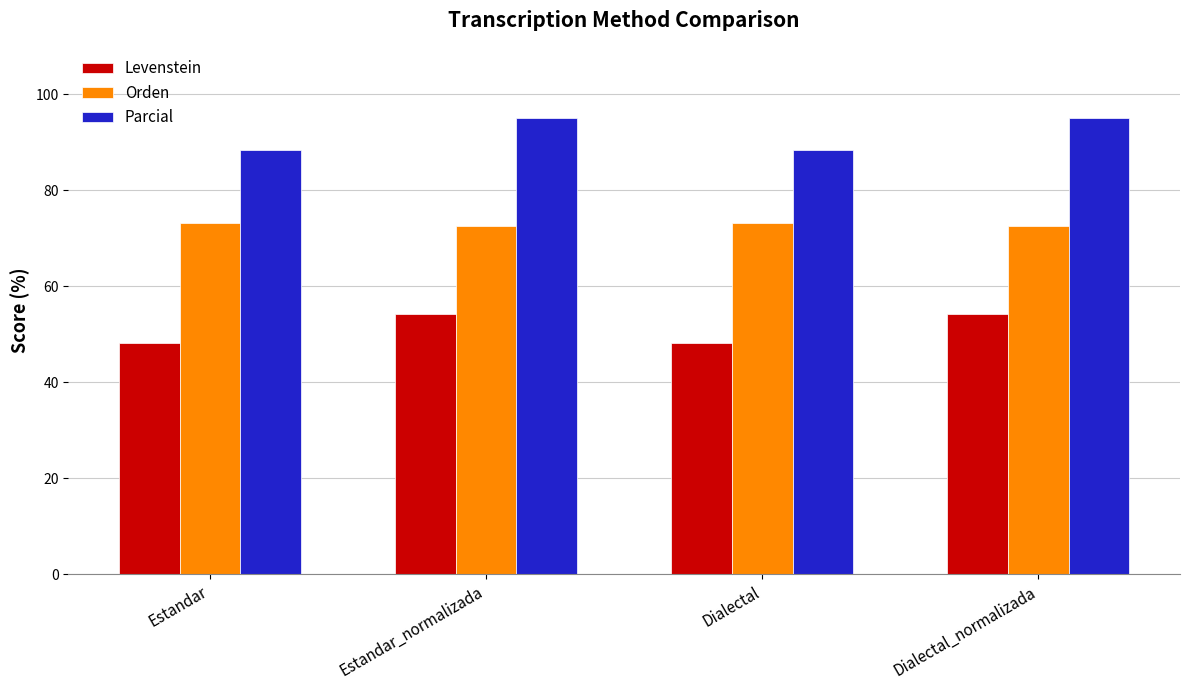

What is the difference between the highest and lowest values at Dialectal_normalizada?

40.9